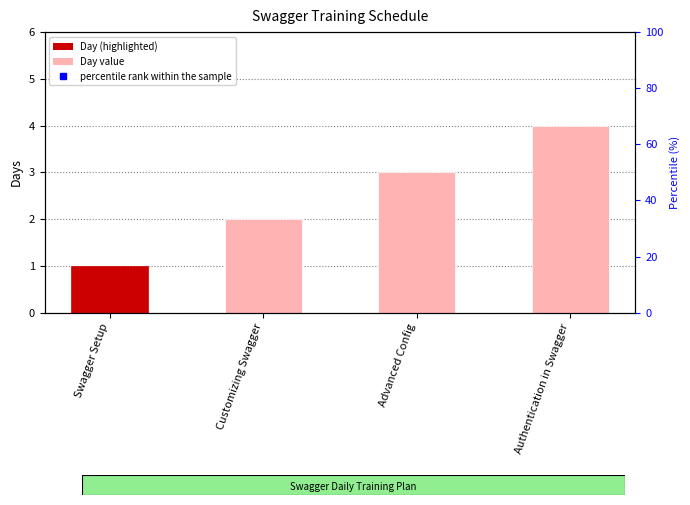

Reading right to left, list all the values displayed in this chart.

Authentication in Swagger=4	Advanced Config=3	Customizing Swagger=2	Swagger Setup=1